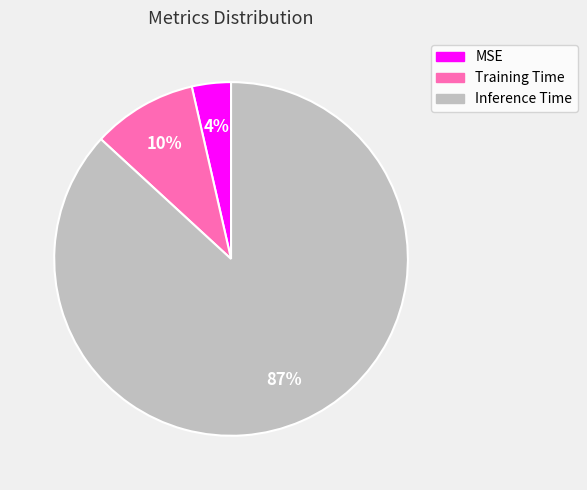

To the nearest percent, what portion does MSE represent?

4%